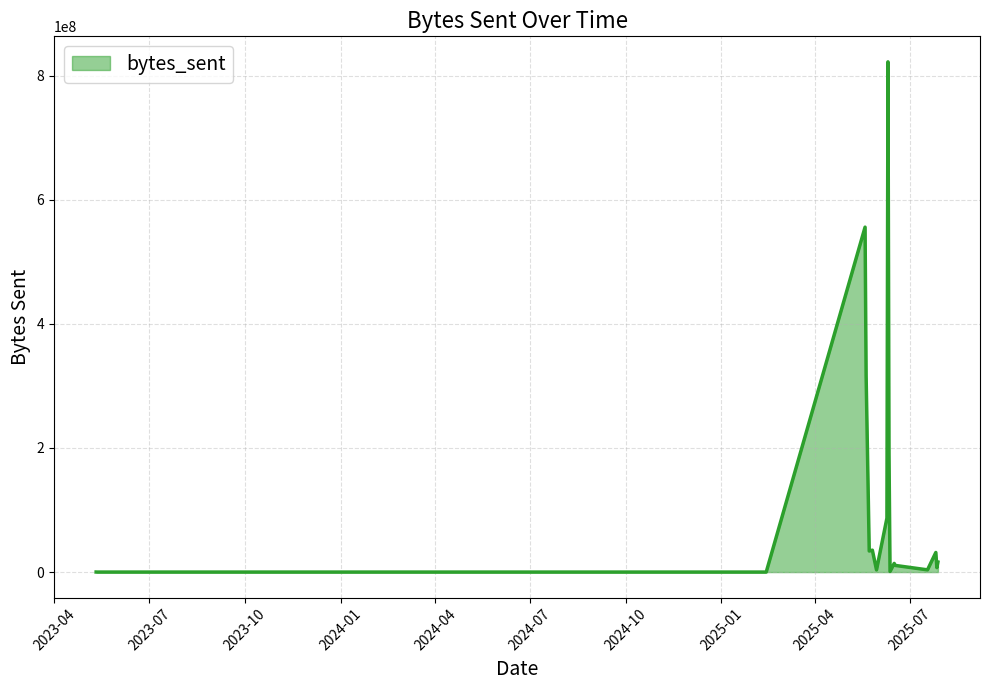

What is the maximum value shown in the chart?

822133156